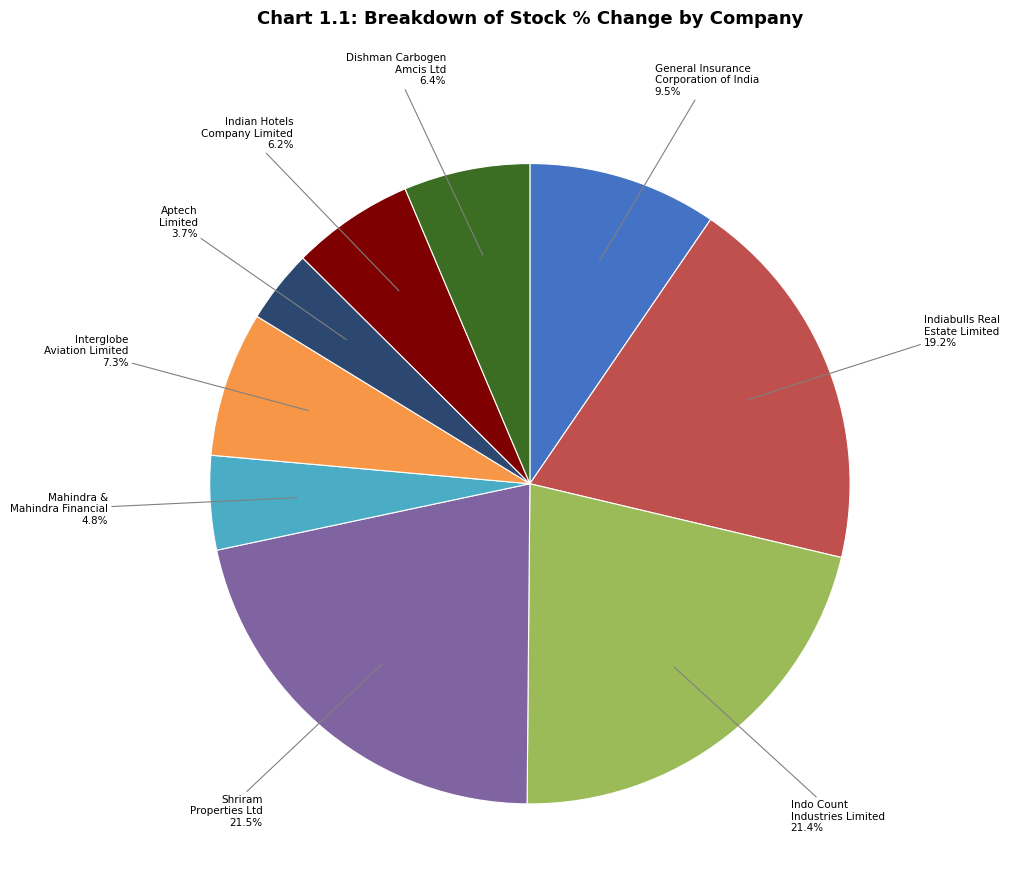

What is the ratio of the value at Dishman Carbogen Amcis Ltd to the value at Interglobe Aviation Limited?

0.9